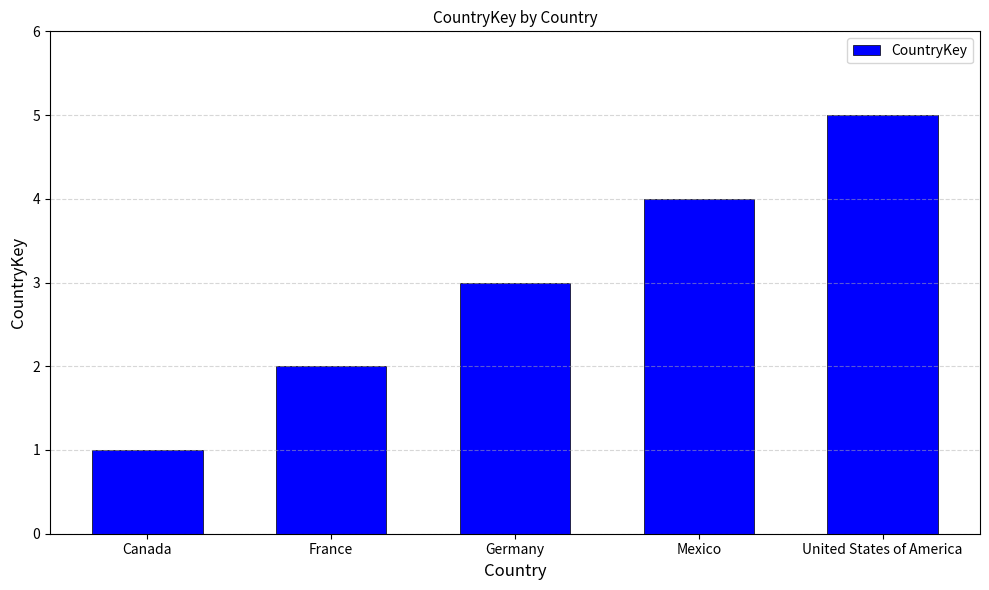

What is the value of the 3rd bar from the left?

3